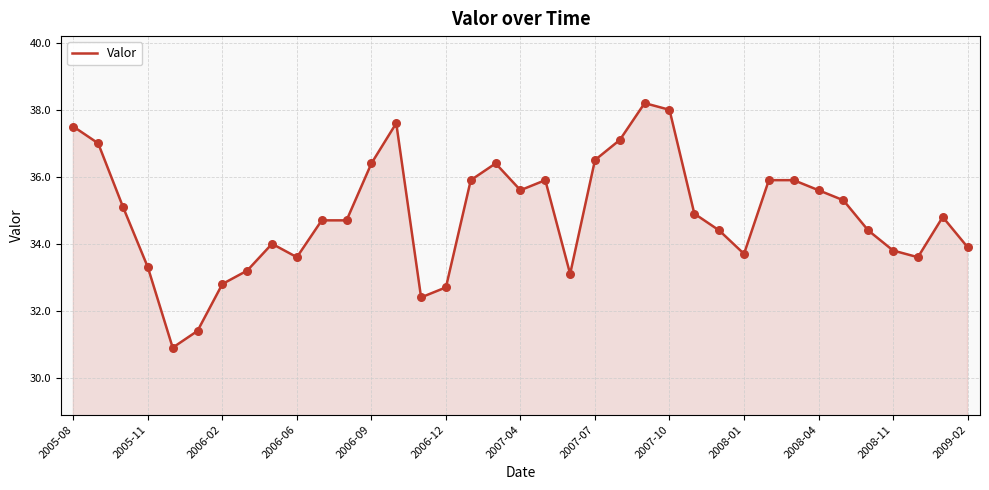

What is the maximum value shown in the chart?

38.2